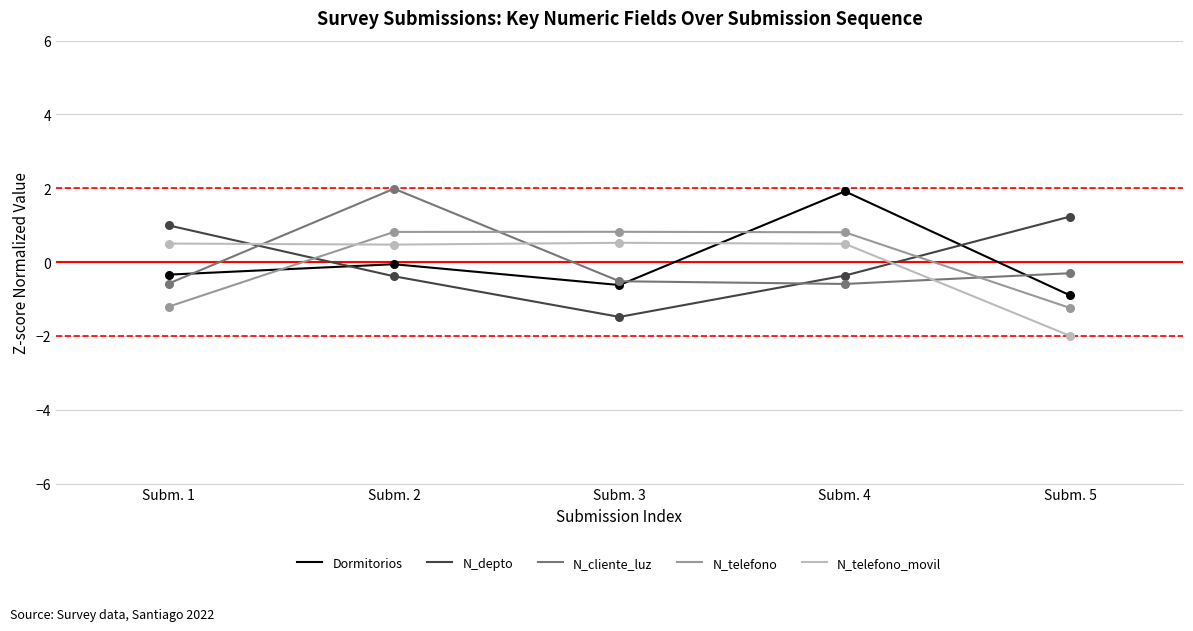

What is the spread (max minus min) of values at Subm. 3?

2.3